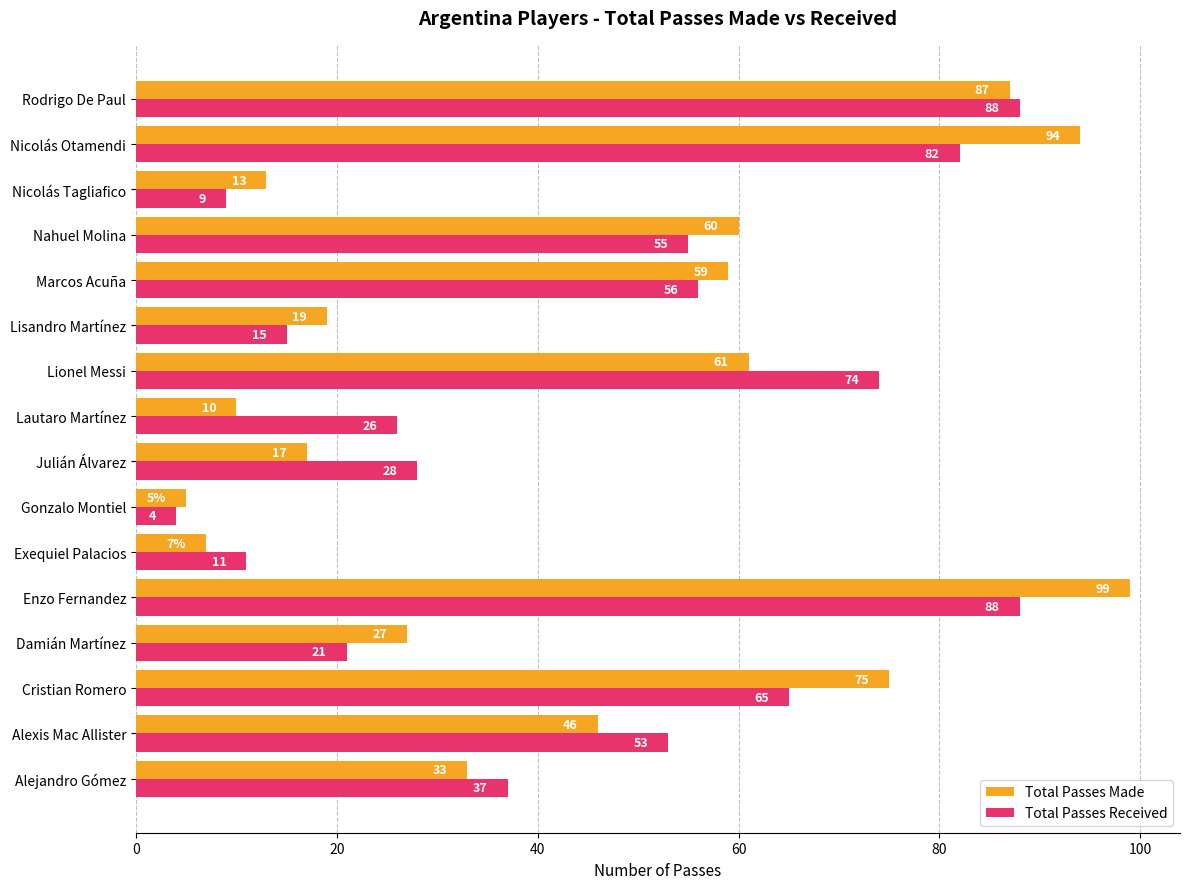

What is the total value across all series at Lautaro Martínez?

36